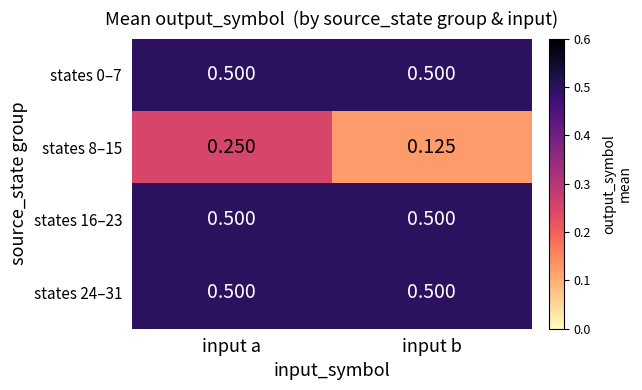

At which label is states 8–15 closest to 0?

input b